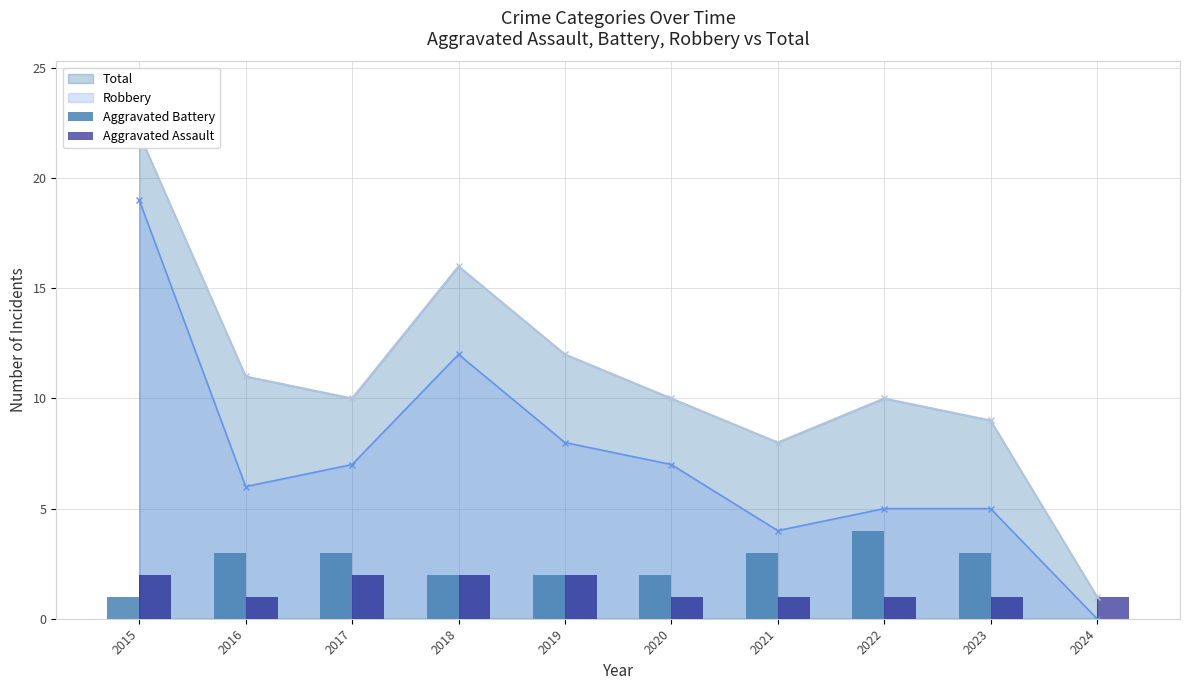

Is it true that Robbery equals 7 at 2017?

True